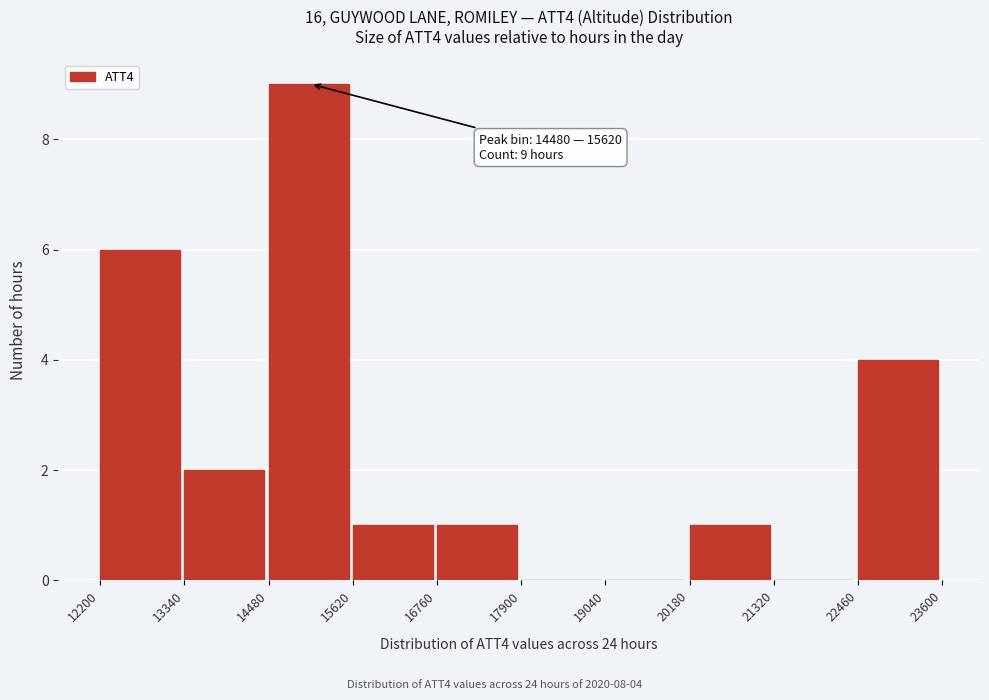

Over which range of the x-axis is the bar tallest?

14480 to 15620